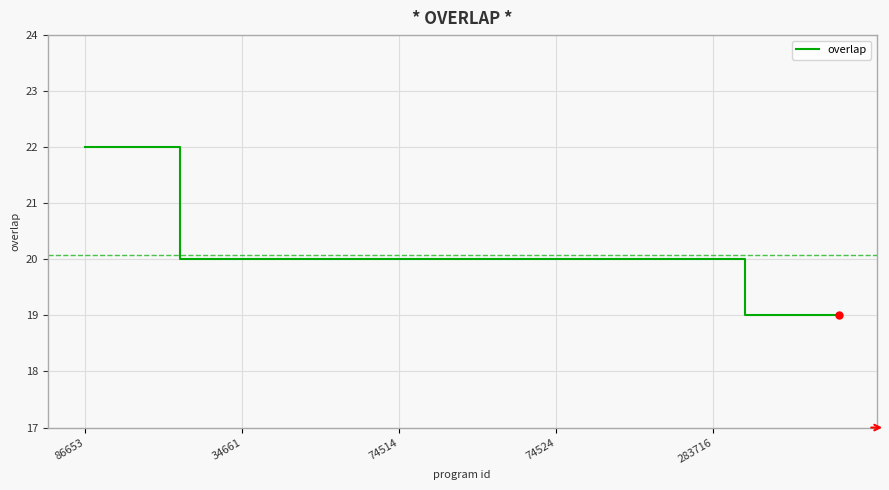

What is the difference between the maximum and minimum values?

3